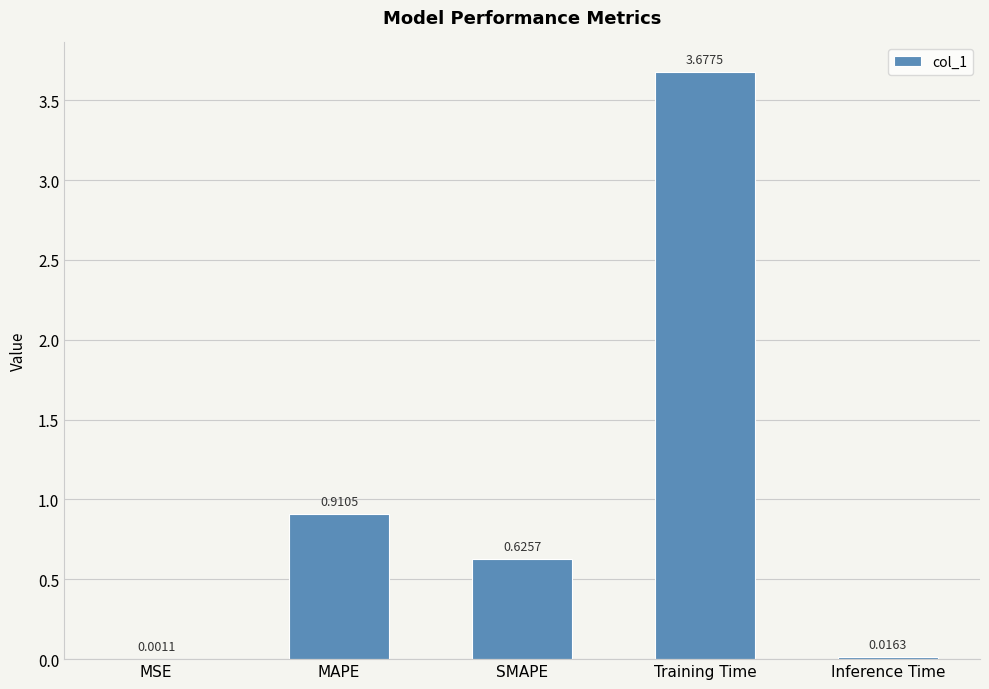

What is the sum of all values?

5.2